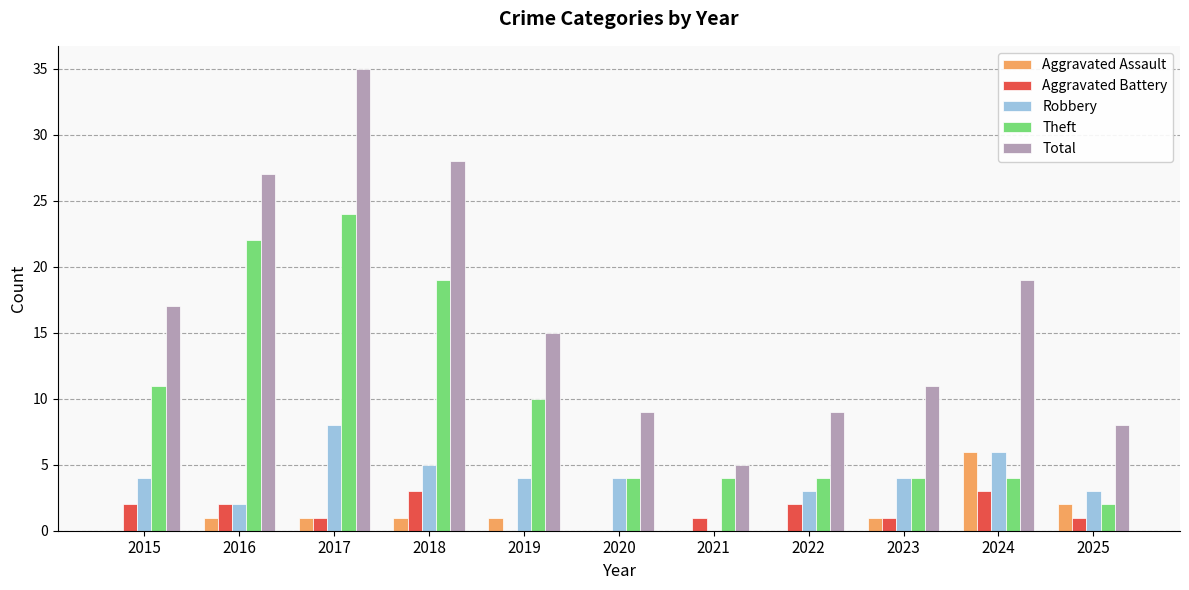

The value of Robbery at 2020 is 4. True or false?

True